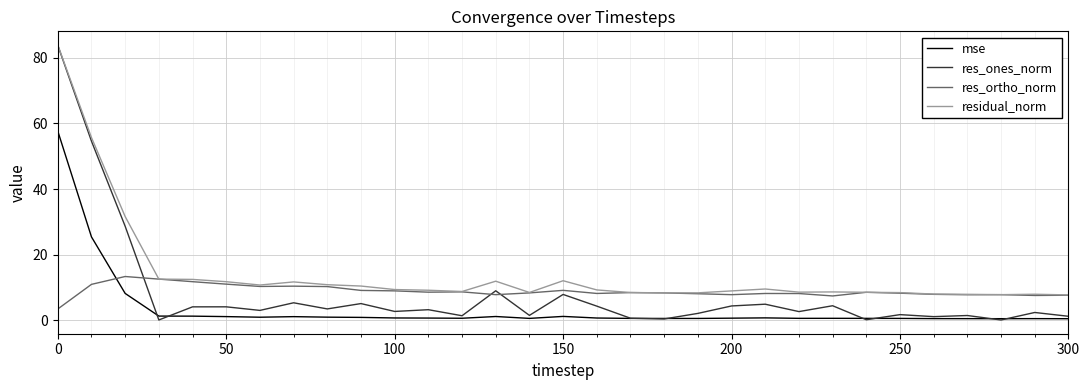

Which series has the largest range (max minus min)?

res_ones_norm